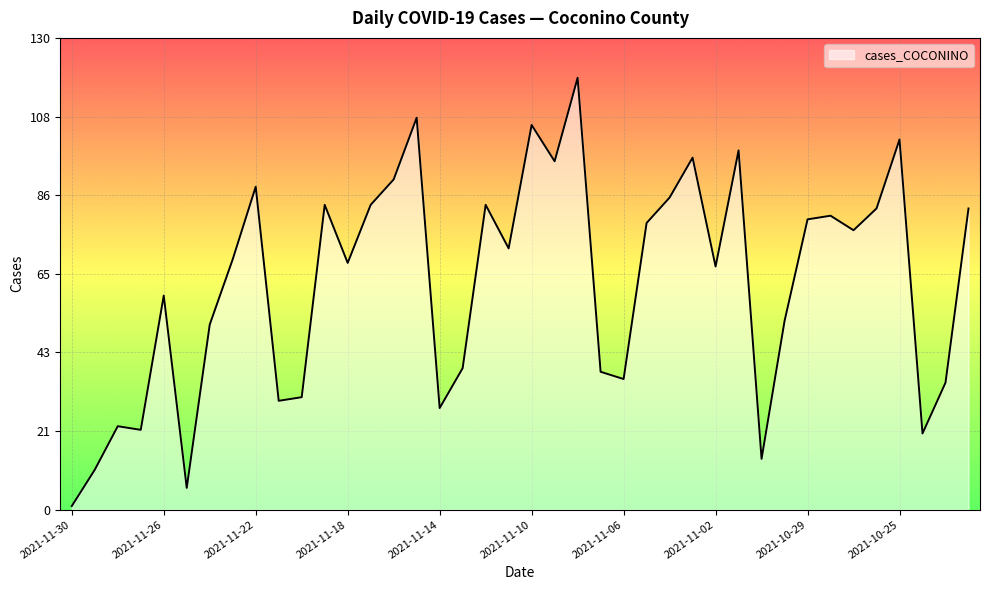

What is the greatest value displayed?

119